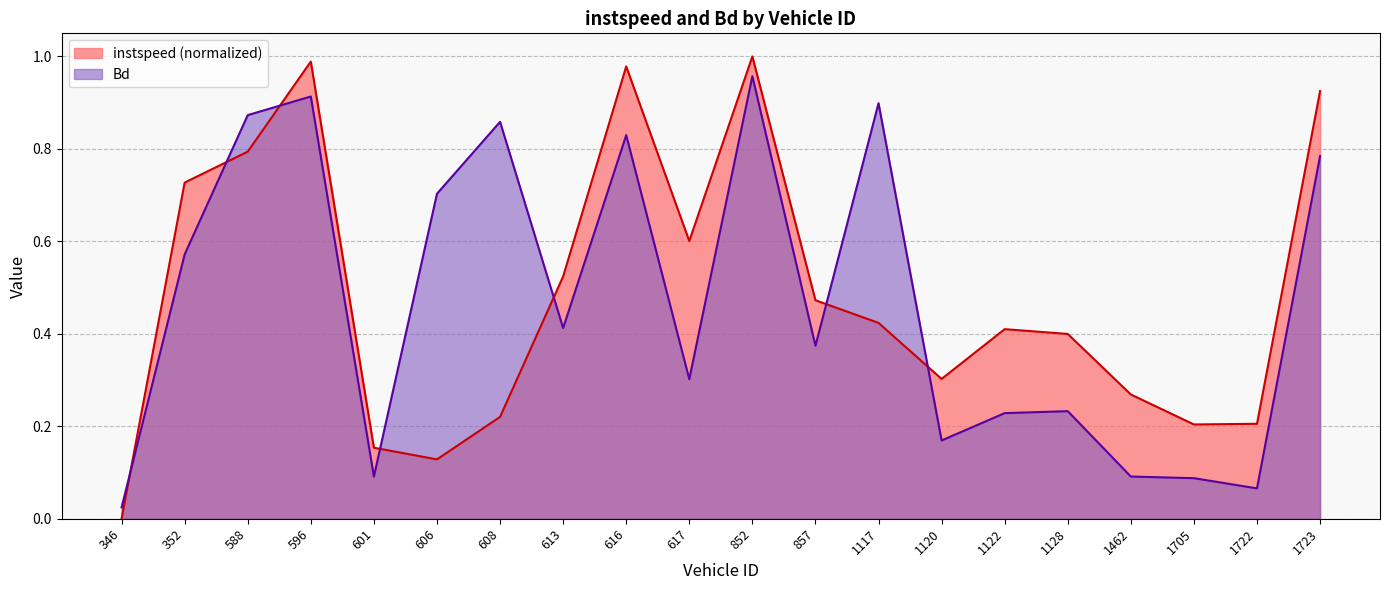

True or false: instspeed and Bd intersect in this chart.

True